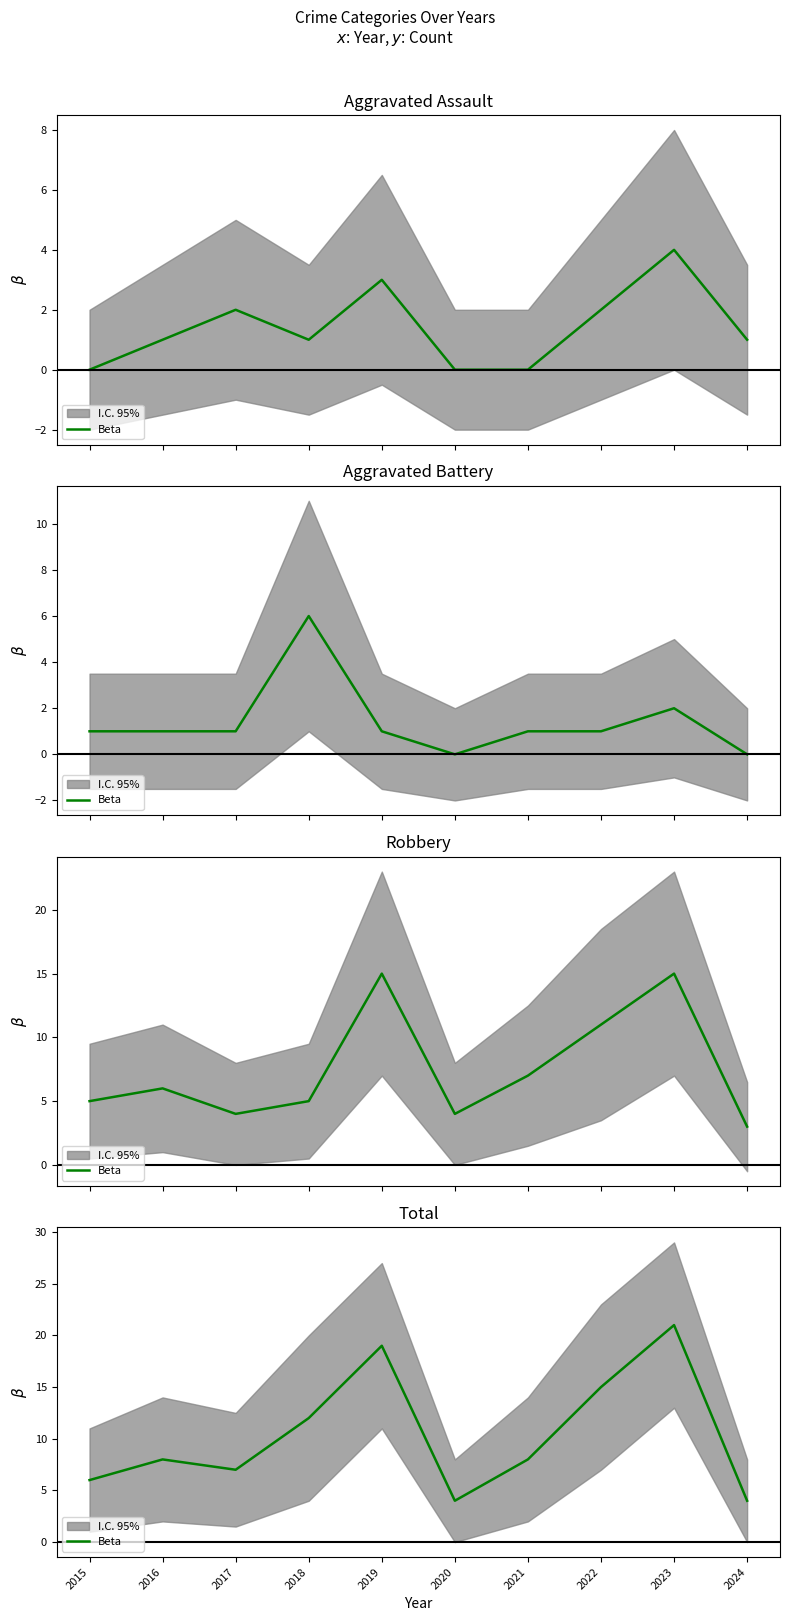

How many interior local valleys (lower than both neighbors) does the data have?

2